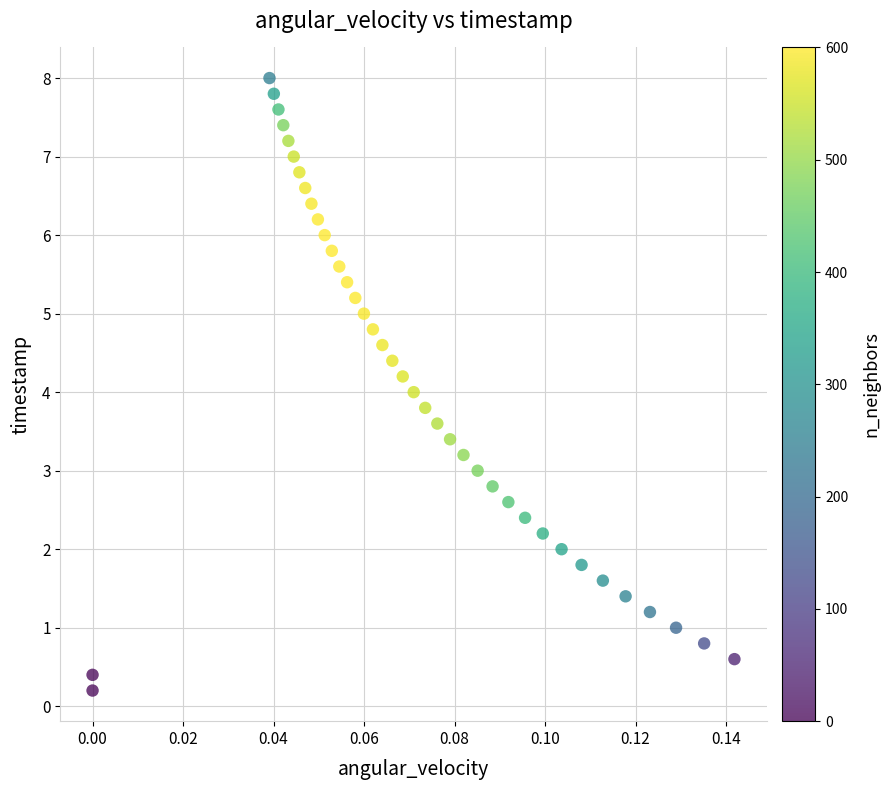

What is the range of Y values (max minus min)?

7.8